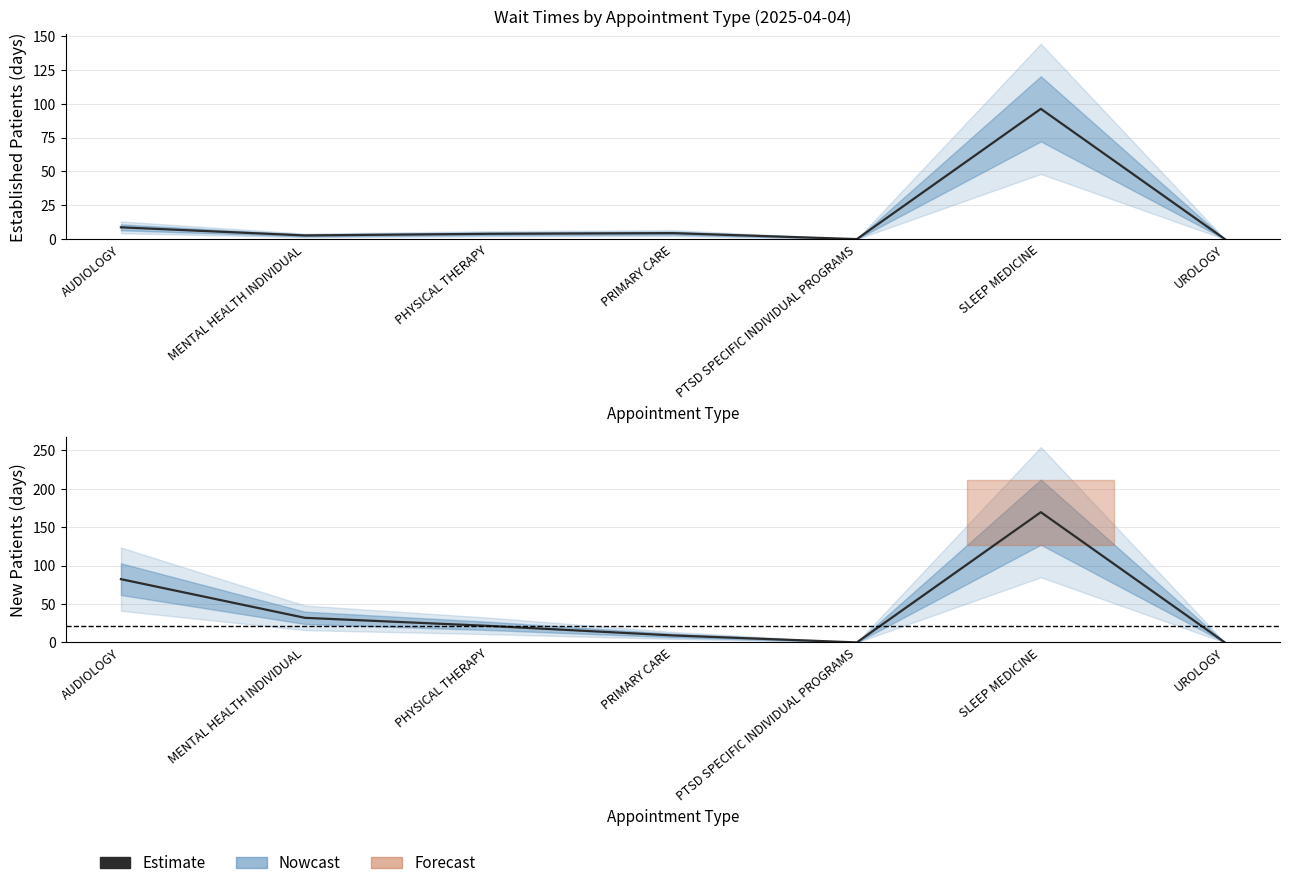

Where does the data first go above 21?

AUDIOLOGY